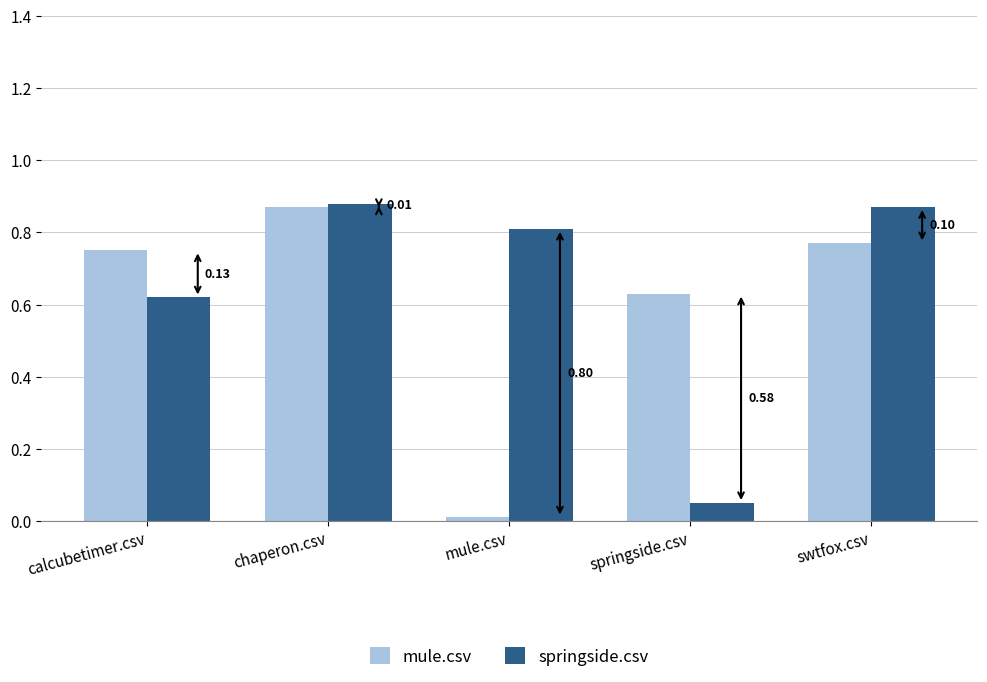

At which category is the sum across all series the highest?

chaperon.csv